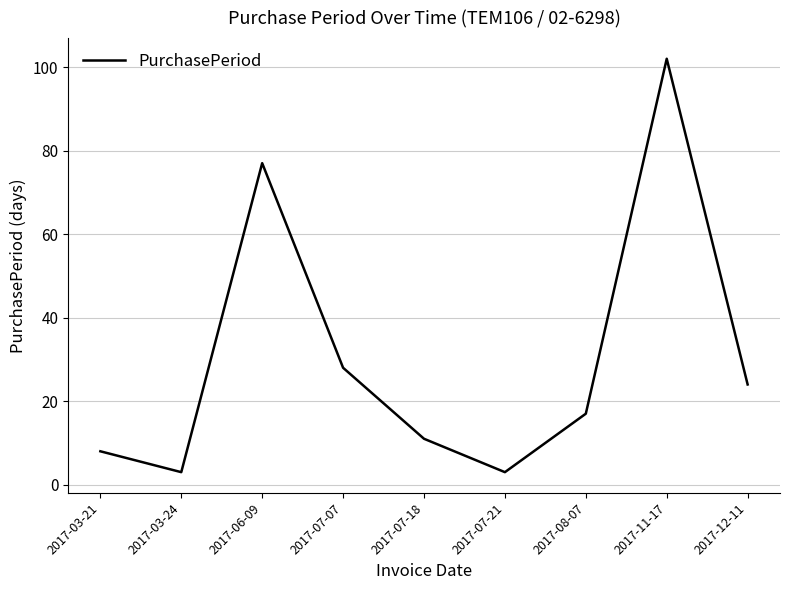

Does the chart display data point markers on the line(s)?

No